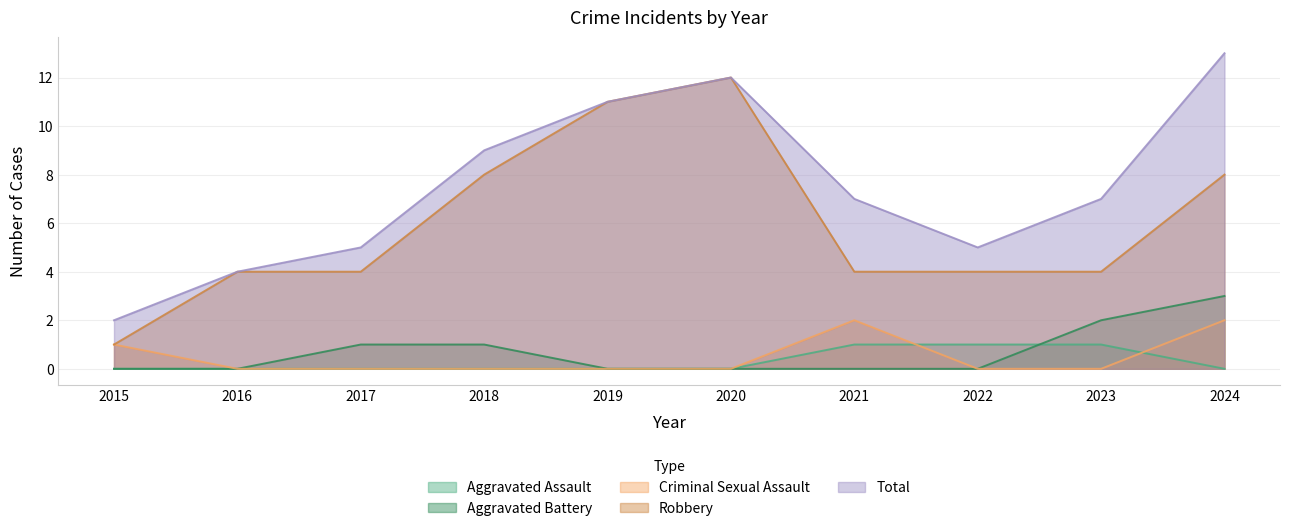

True or false: Robbery and Total intersect in this chart.

False